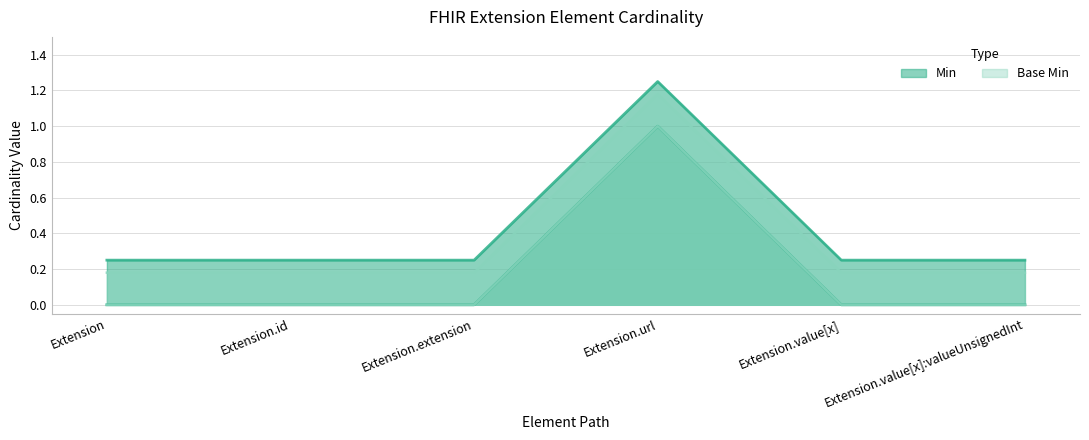

How many interior local peaks does the Base Min series have?

1